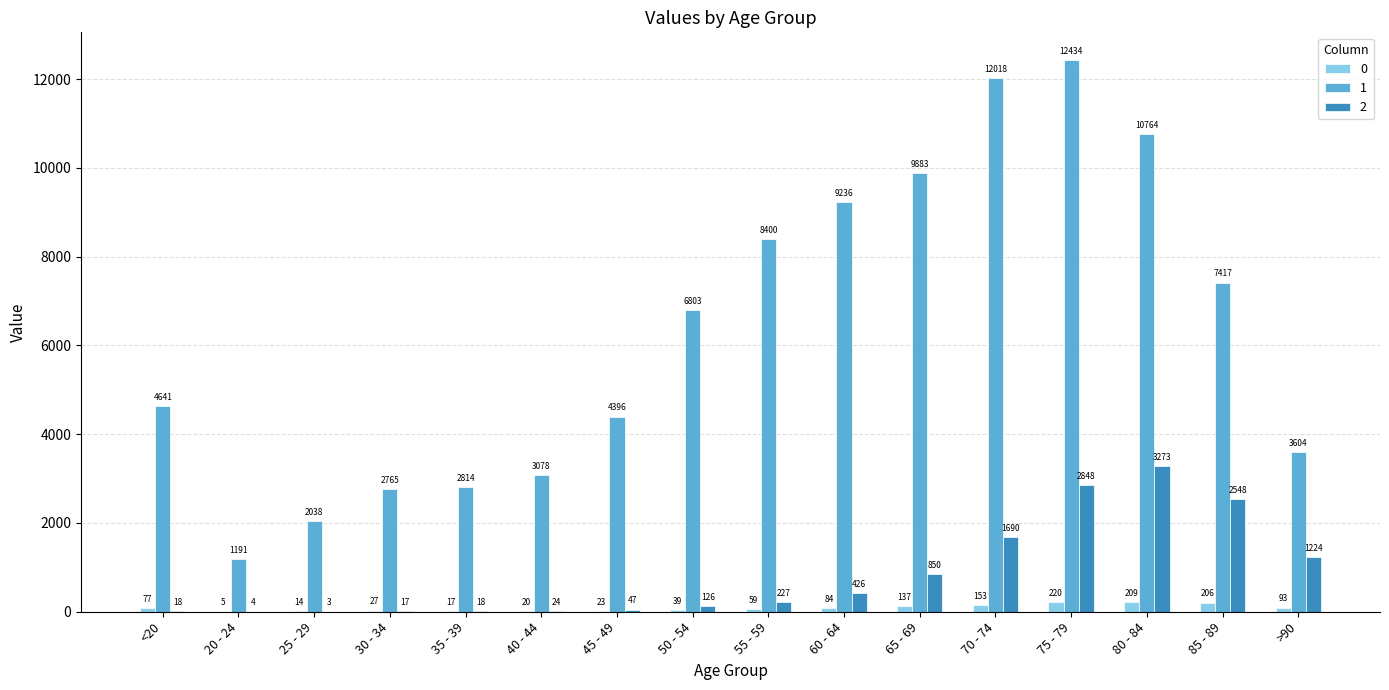

Are the bars grouped side by side (vs. stacked)?

Yes